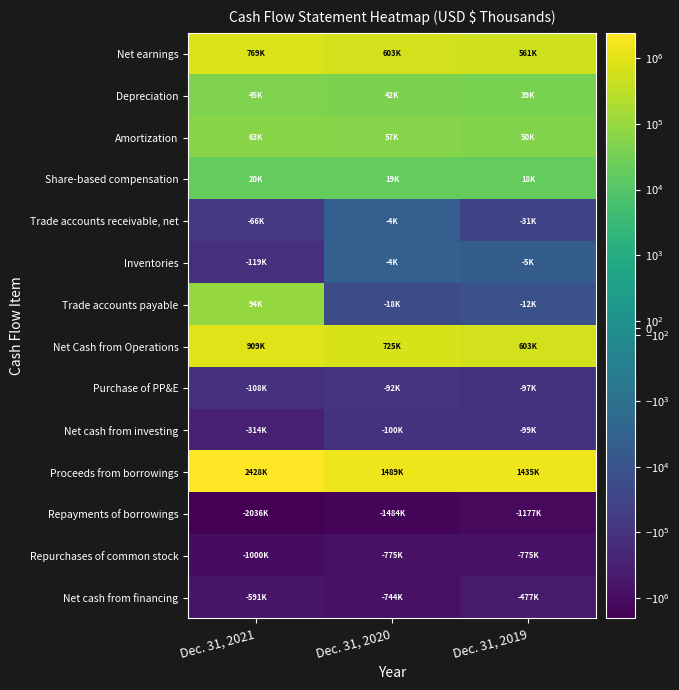

What is the difference between the highest and lowest values at Dec. 31, 2021?

4463065